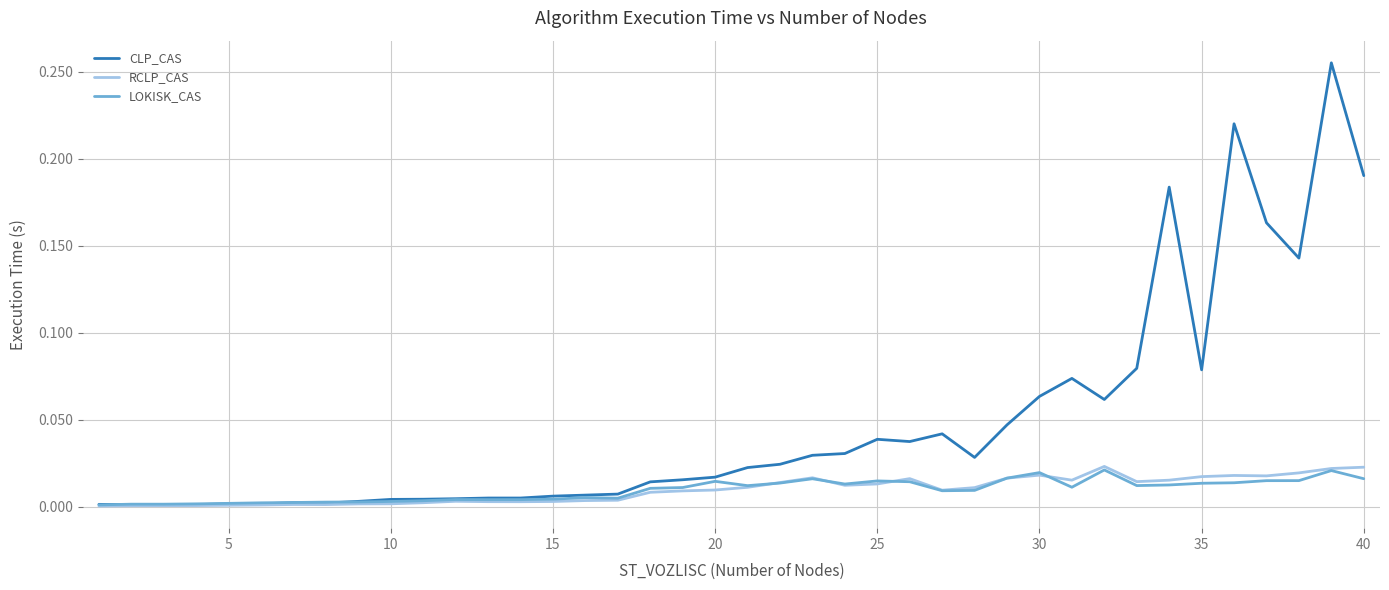

Which series has the largest total across all categories?

CLP_CAS